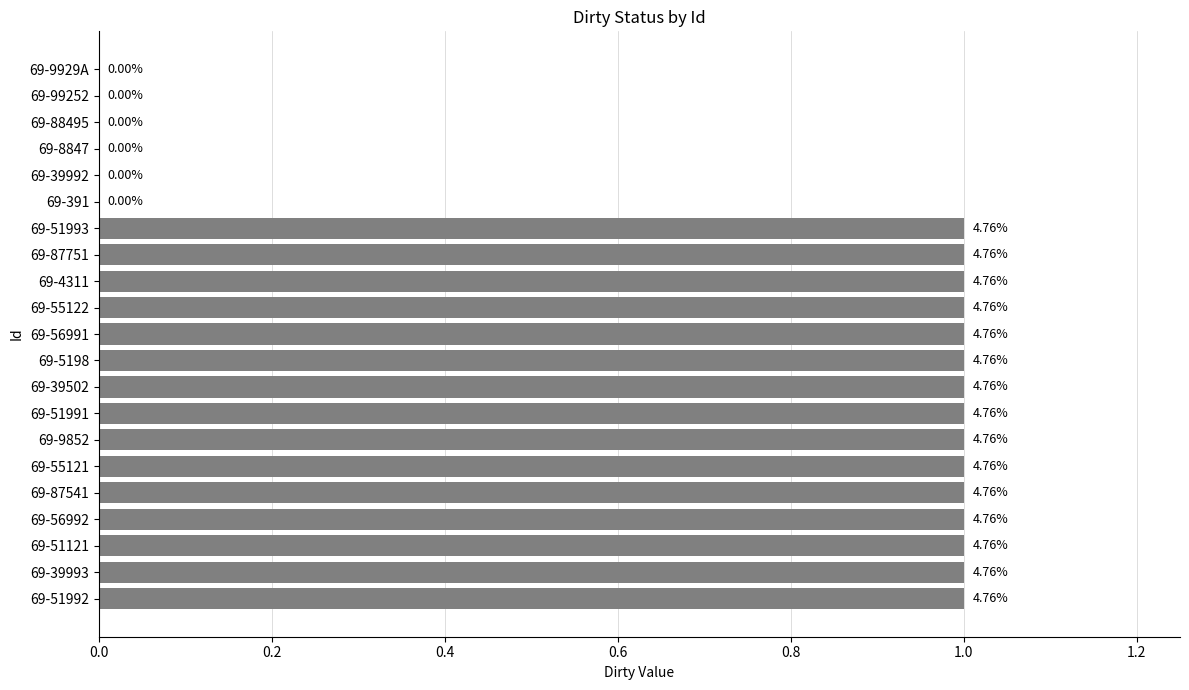

What is the average value?

1